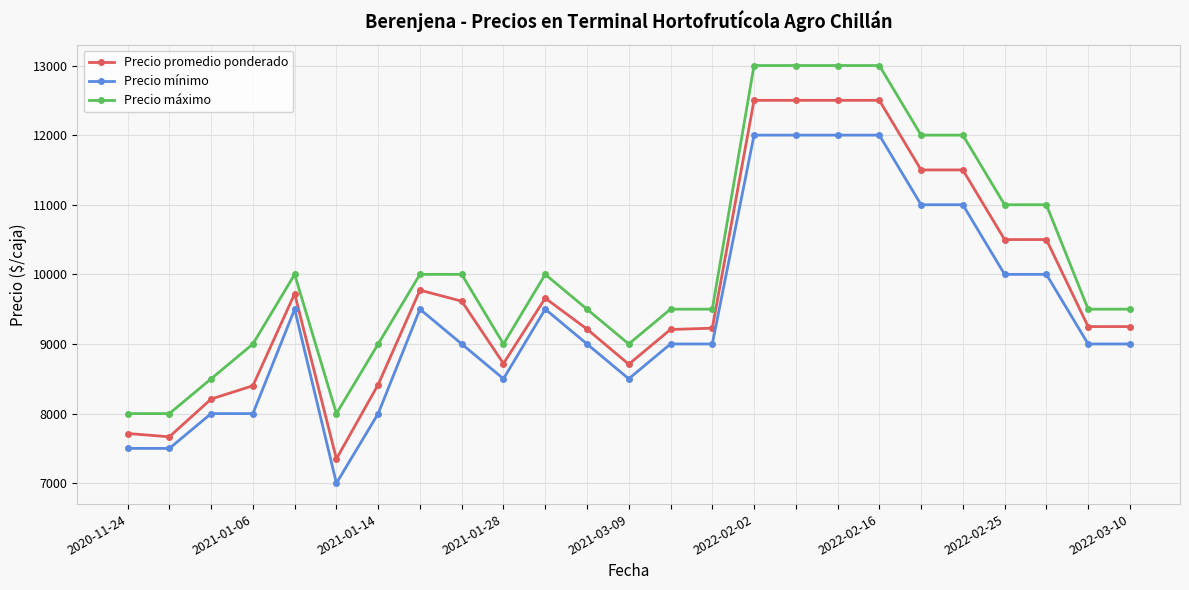

At how many categories does at least one series exceed 7262?

25